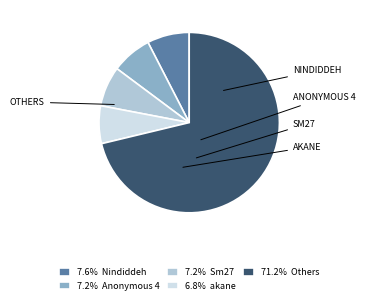

How many segments does this pie chart have?

5